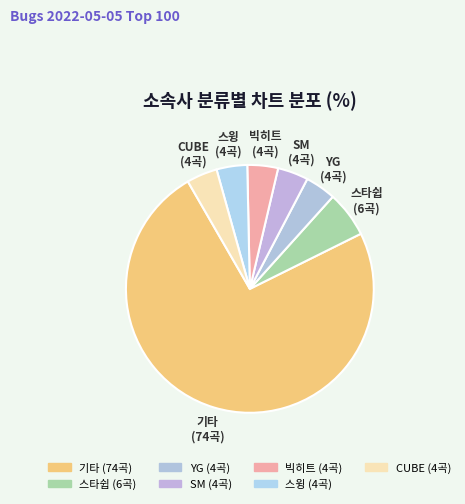

What is the ratio of the value at 기타 to the value at 스타쉽?

12.3